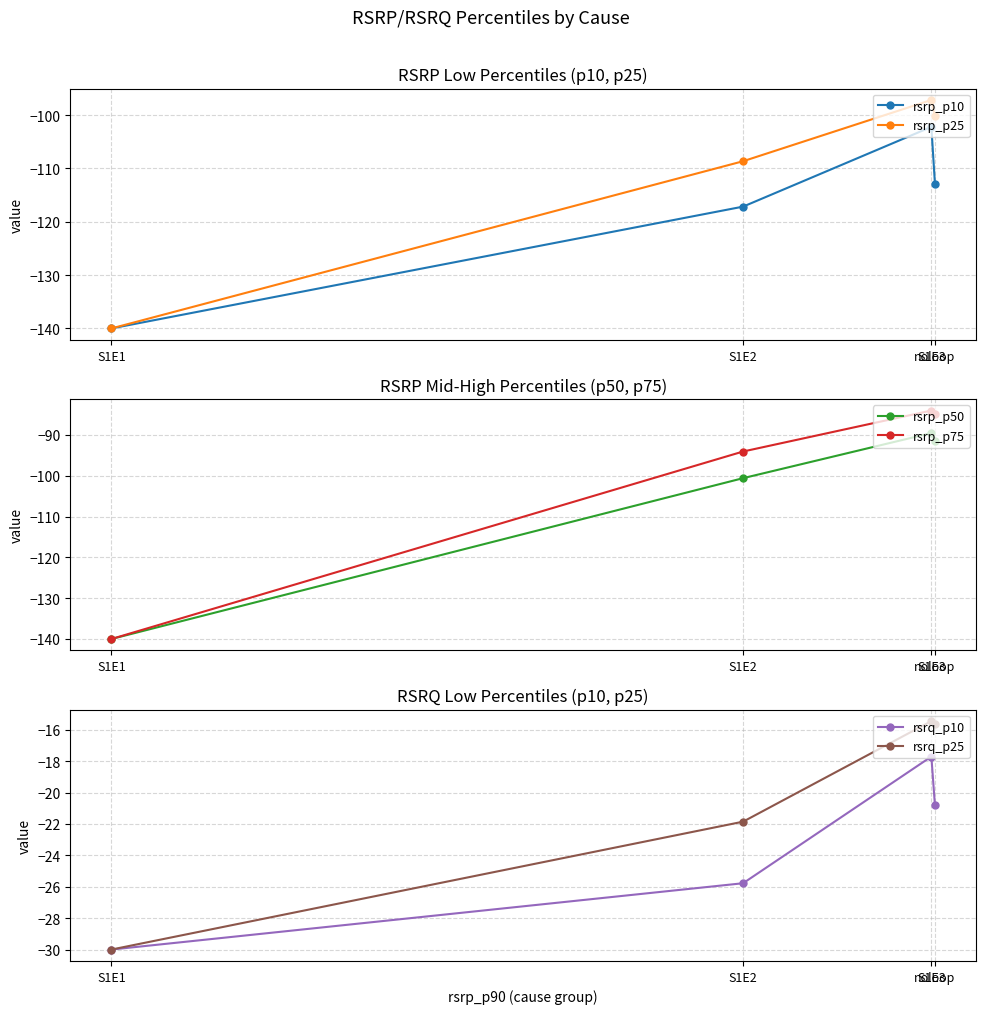

Reading left to right, what are all the values shown in this chart?

rsrp_p10: S1E1=-140.0	S1E2=-117.2	S1E3=-102.2	noloop=-112.9
rsrp_p25: S1E1=-140.0	S1E2=-108.6	S1E3=-97.2	noloop=-100.2
rsrp_p50: S1E1=-140.0	S1E2=-100.6	S1E3=-89.5	noloop=-91.4
rsrp_p75: S1E1=-140.0	S1E2=-94.0	S1E3=-84.0	noloop=-84.9
rsrq_p10: S1E1=-30.0	S1E2=-25.8	S1E3=-17.7	noloop=-20.8
rsrq_p25: S1E1=-30.0	S1E2=-21.9	S1E3=-15.4	noloop=-15.7